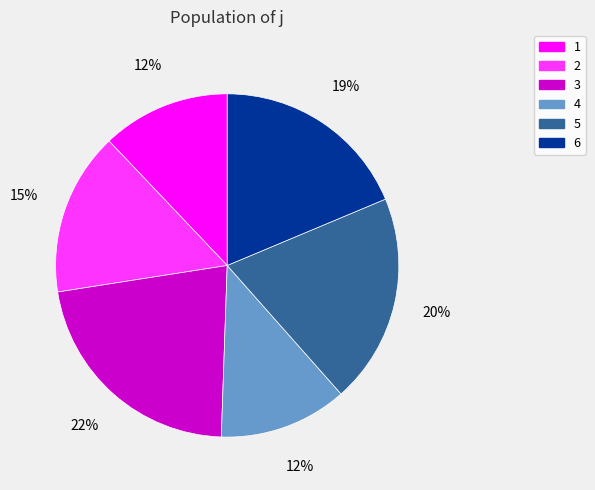

To the nearest percent, what portion does 4 represent?

12%